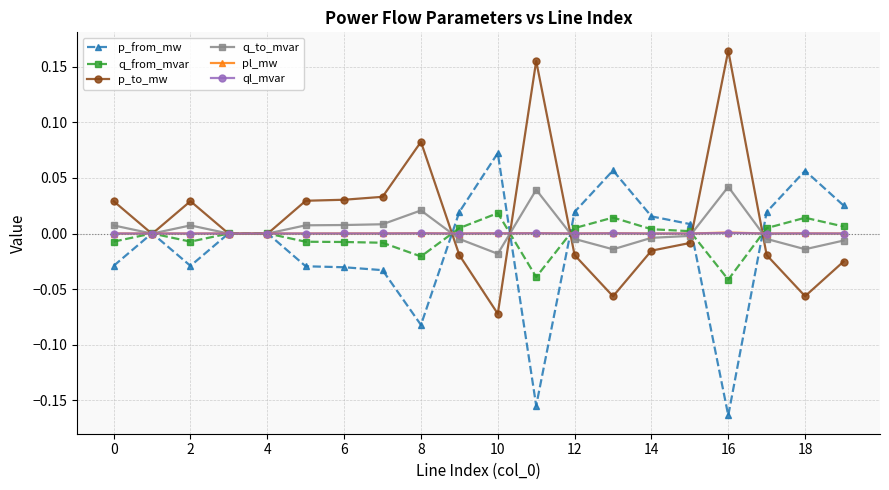

True or false: q_from_mvar has more than 0 interior local peaks.

True